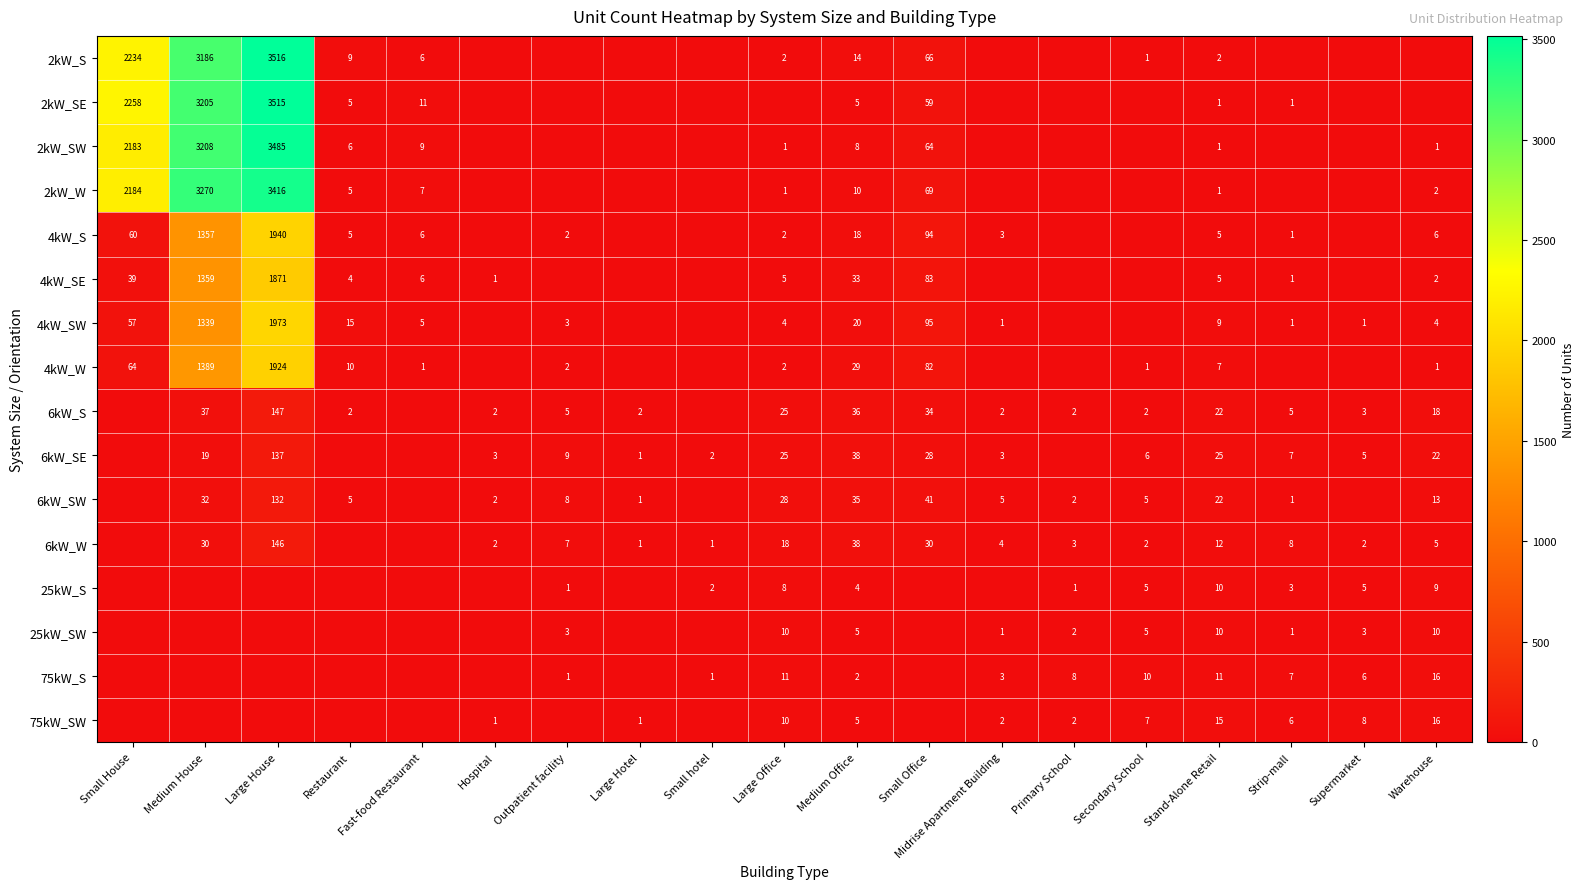

What is the sum of the 6kW_SE values at Secondary School and Large House?

143